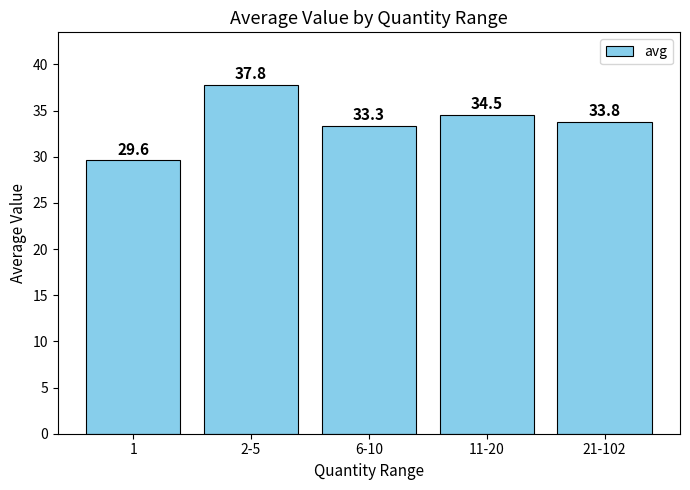

True or false: the data shows 34.5 at 11-20.

True